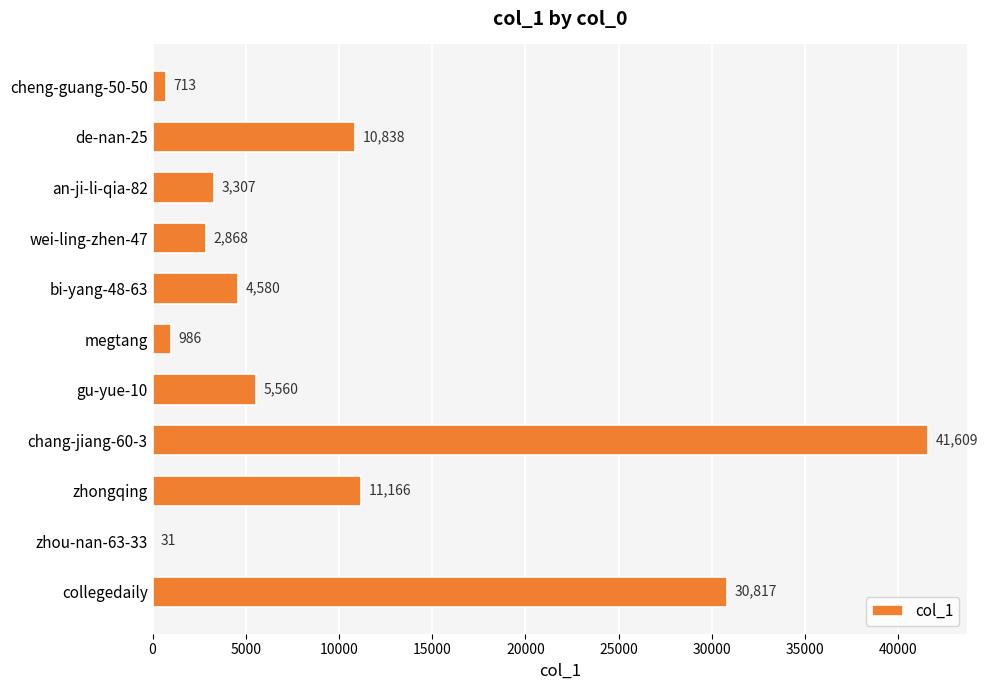

At which category does the chart reach its peak across all series?

chang-jiang-60-3